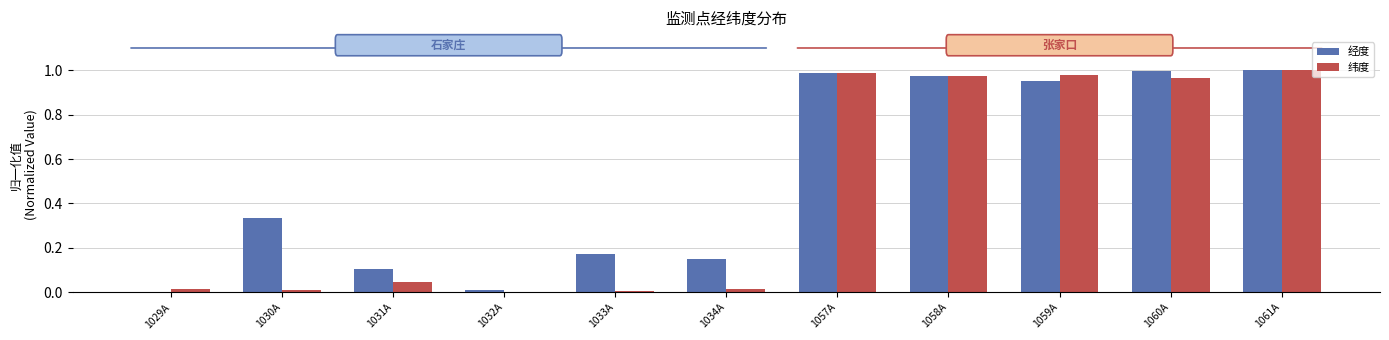

What is the average value of the 经度 series?

0.5